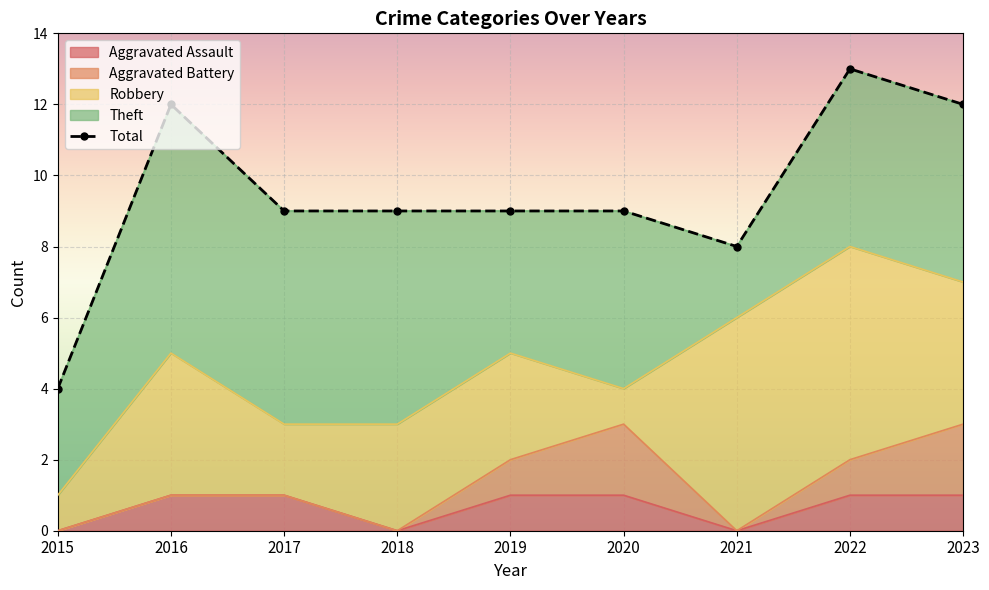

The Aggravated Battery series shows 1 at 2017. True or false?

False